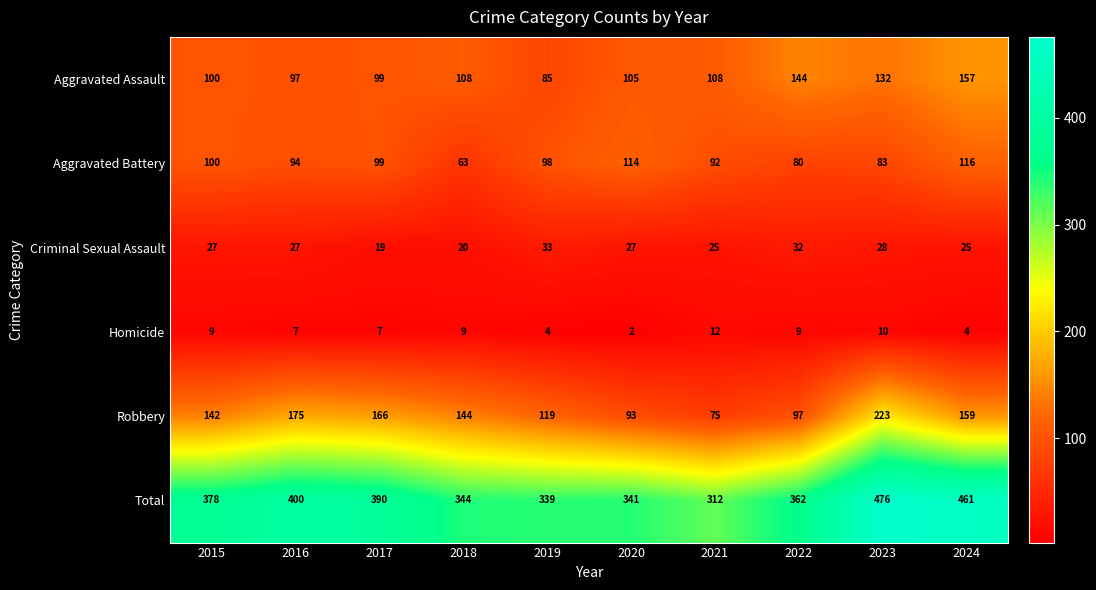

What is the difference between the highest and lowest values at 2019?

335